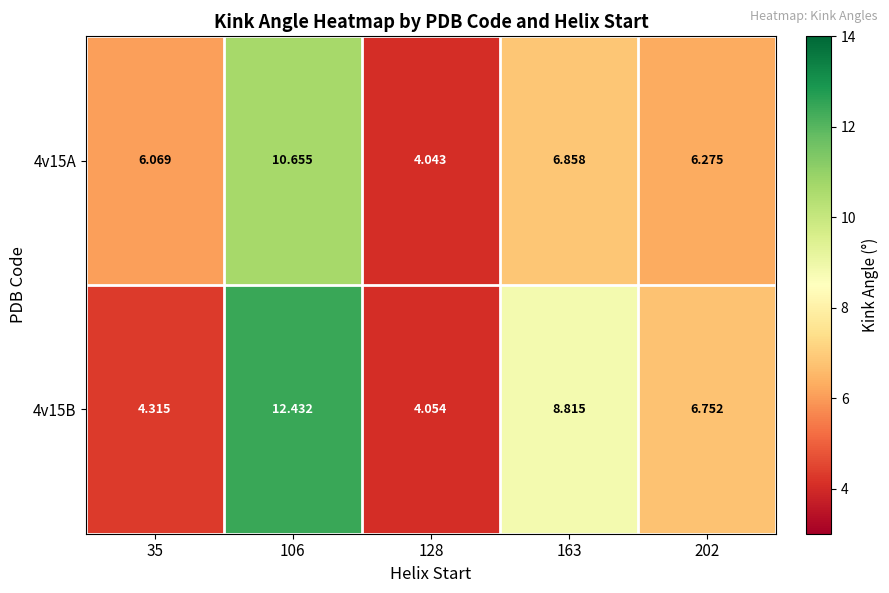

What is the spread (max minus min) of values at 202?

0.5